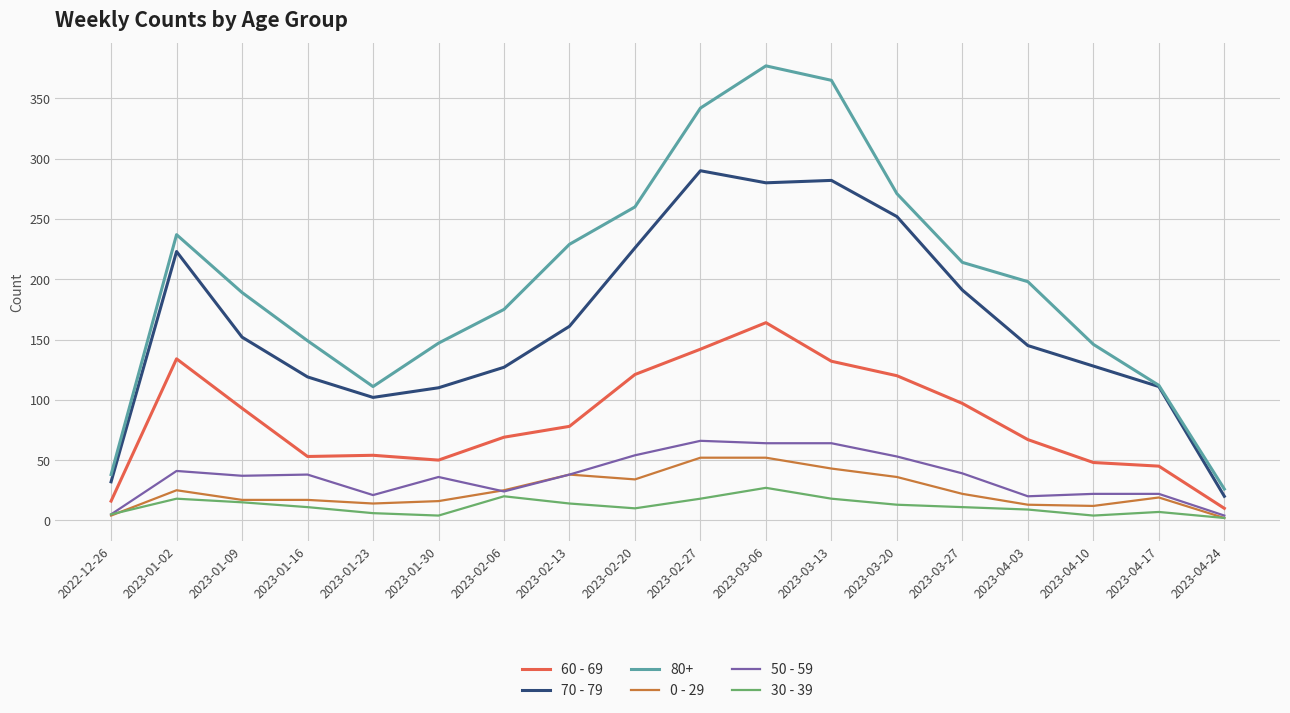

True or false: 60 - 69 and 80+ intersect in this chart.

False